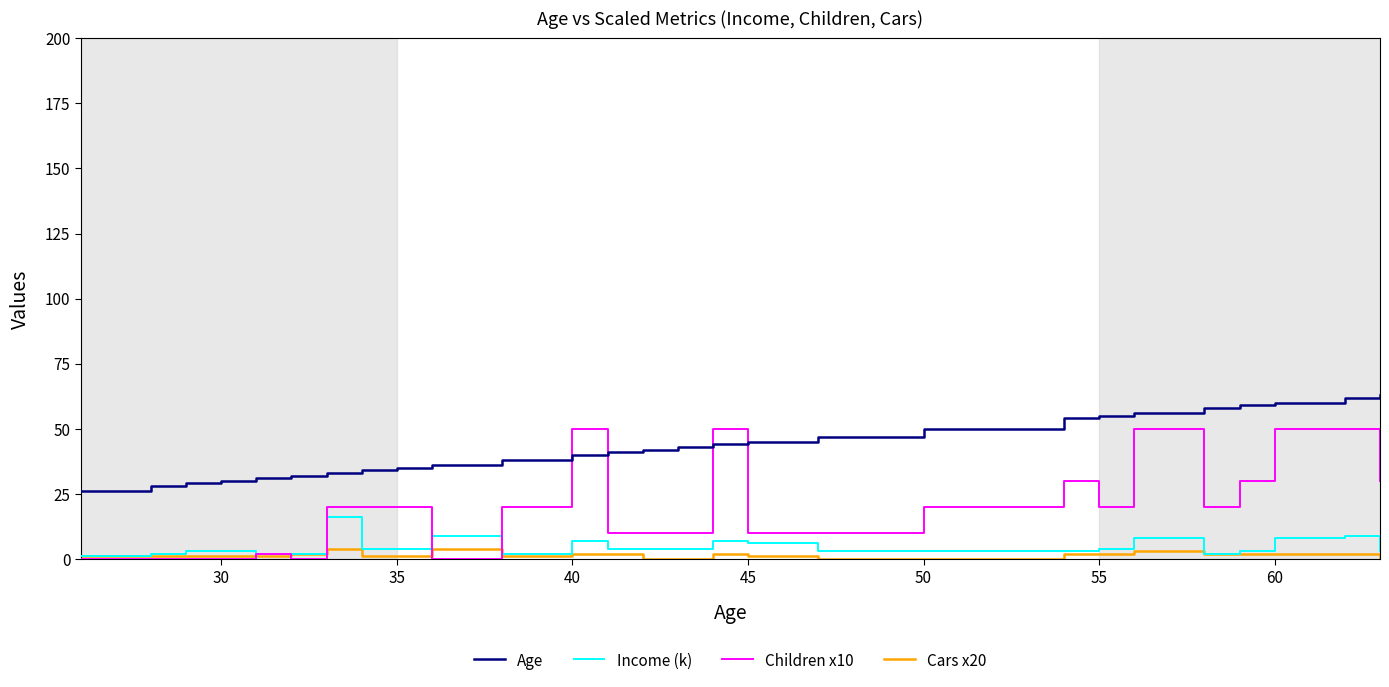

List the series in order of their peak value, lowest first.

Cars x20, Income (k), Children x10, Age